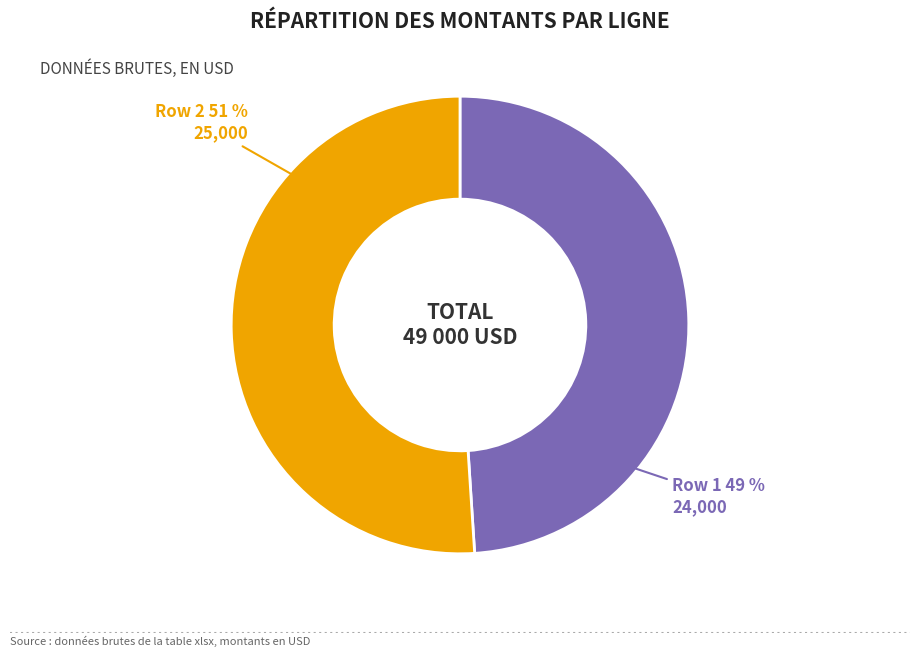

To the nearest percent, what is the average slice percentage?

50%